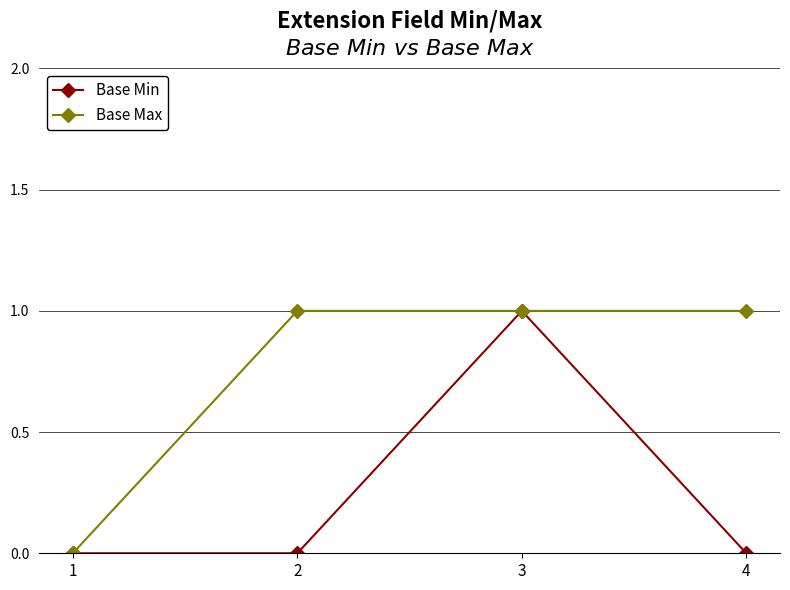

Is it true that Base Max equals 0 at 1?

True